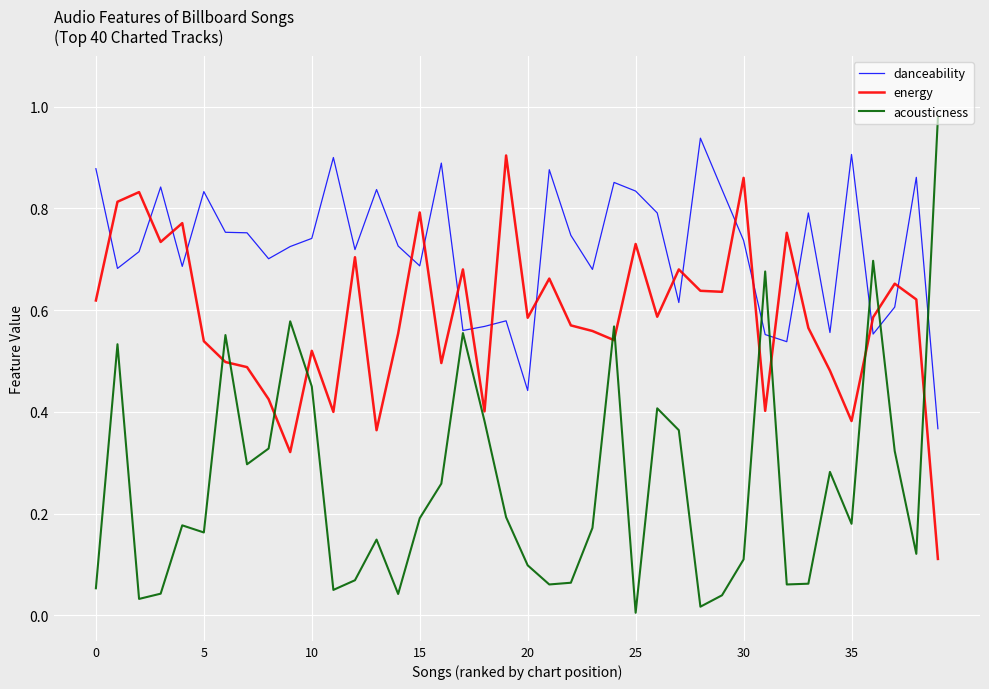

Which series has the widest spread of values?

acousticness